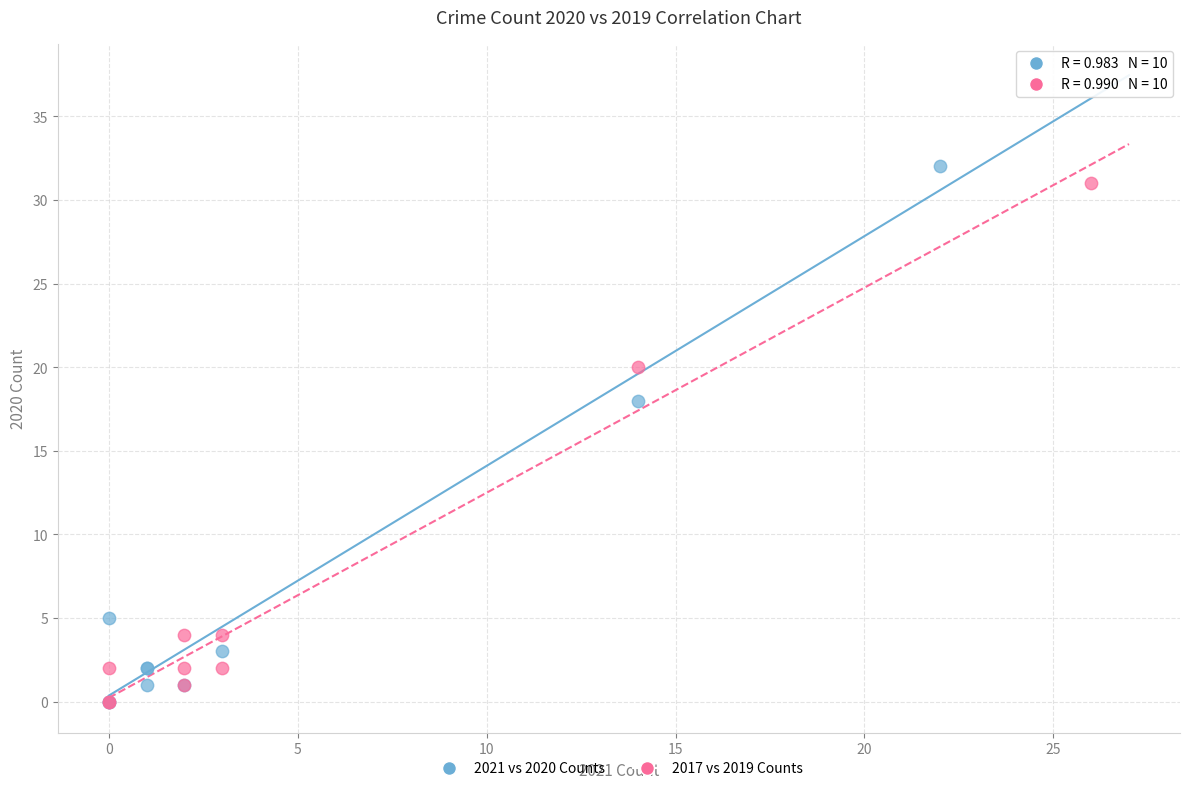

Which series has the largest Y range (max minus min)?

2021 vs 2020 Counts